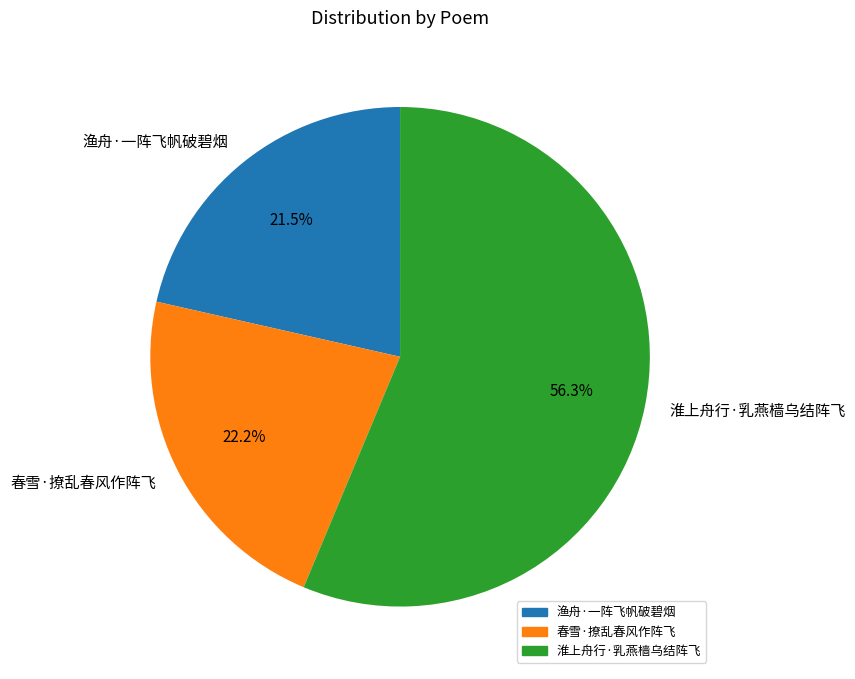

Count the number of slices in the pie.

3